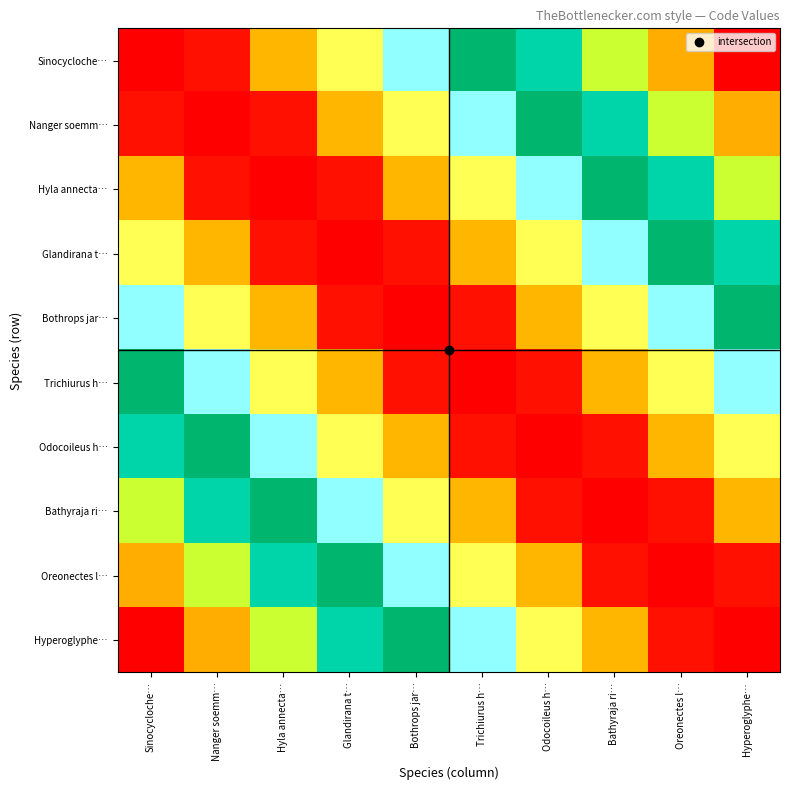

Count the number of data series in this chart.

10